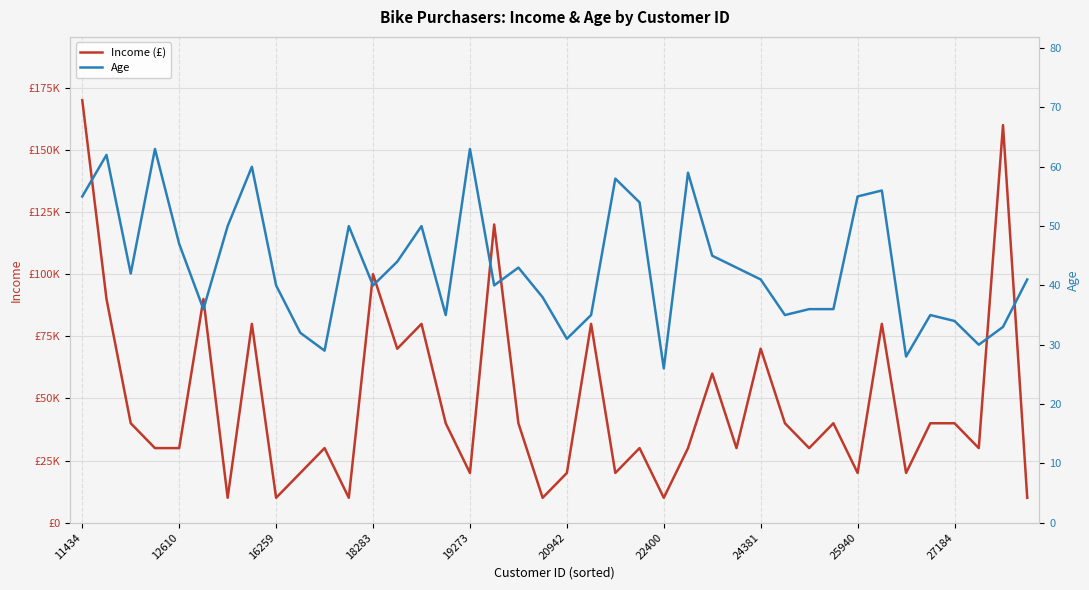

Where is Age nearest to the value 44?

13